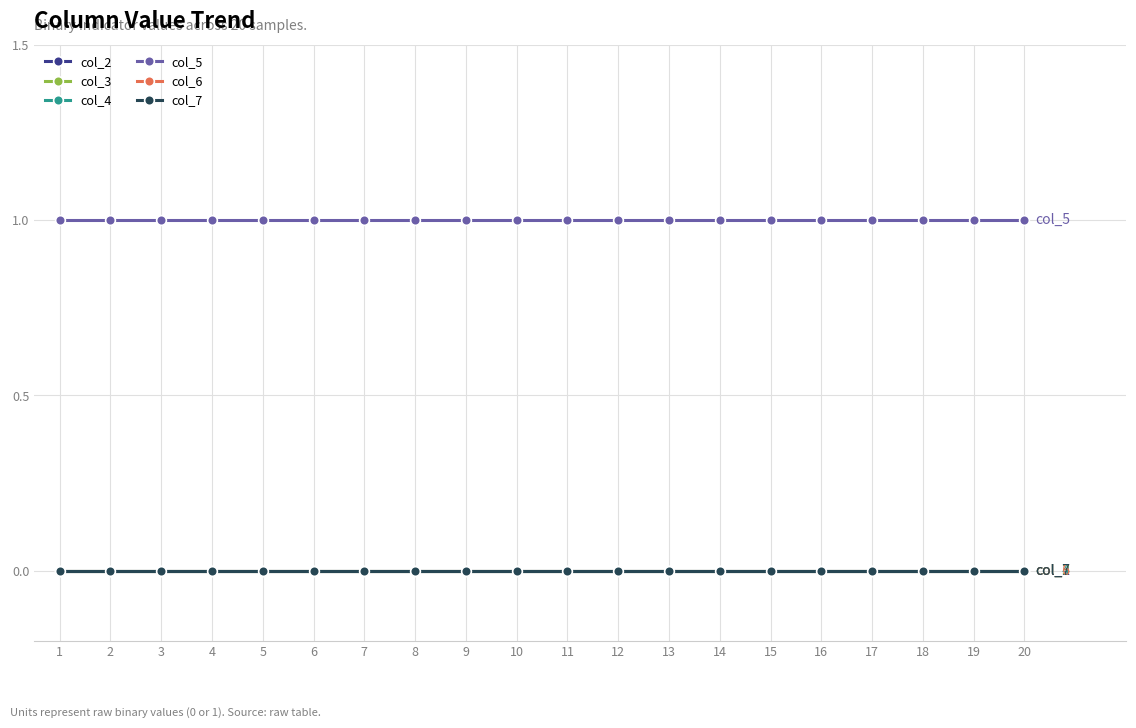

True or false: col_2 and col_7 cross at least once.

False